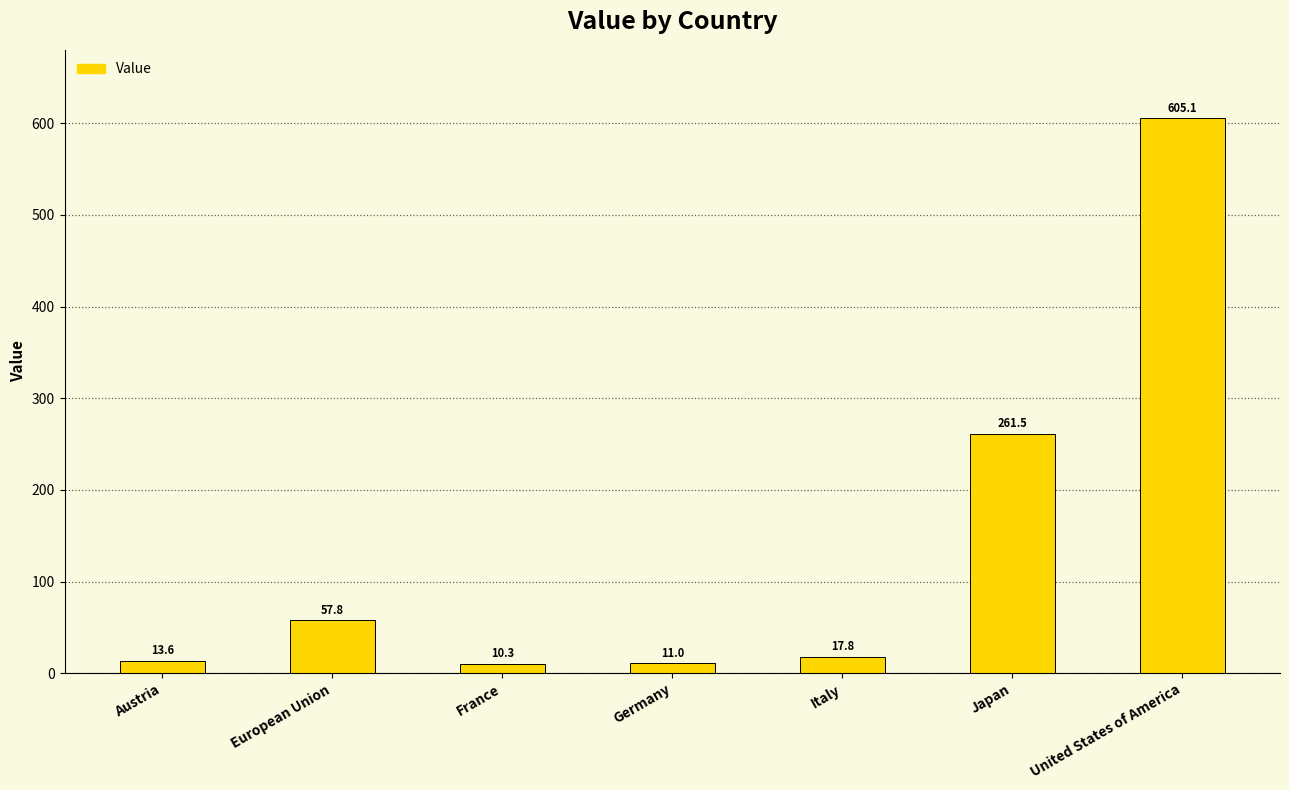

What is the change in value from Germany to Japan?

+250.5